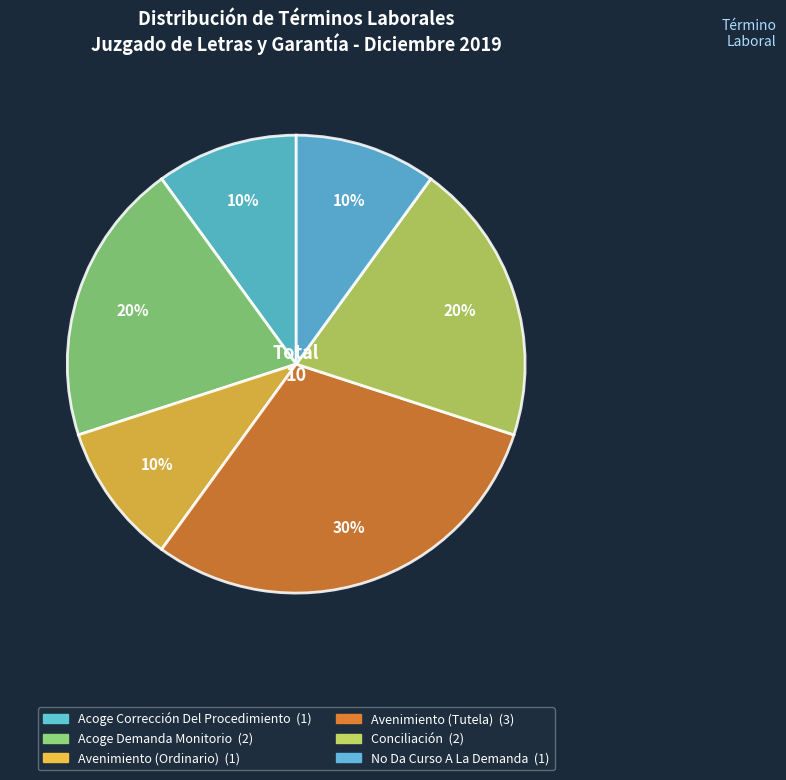

Combined, what portion of the pie is Conciliación and Acoge Demanda Monitorio?

40.0%